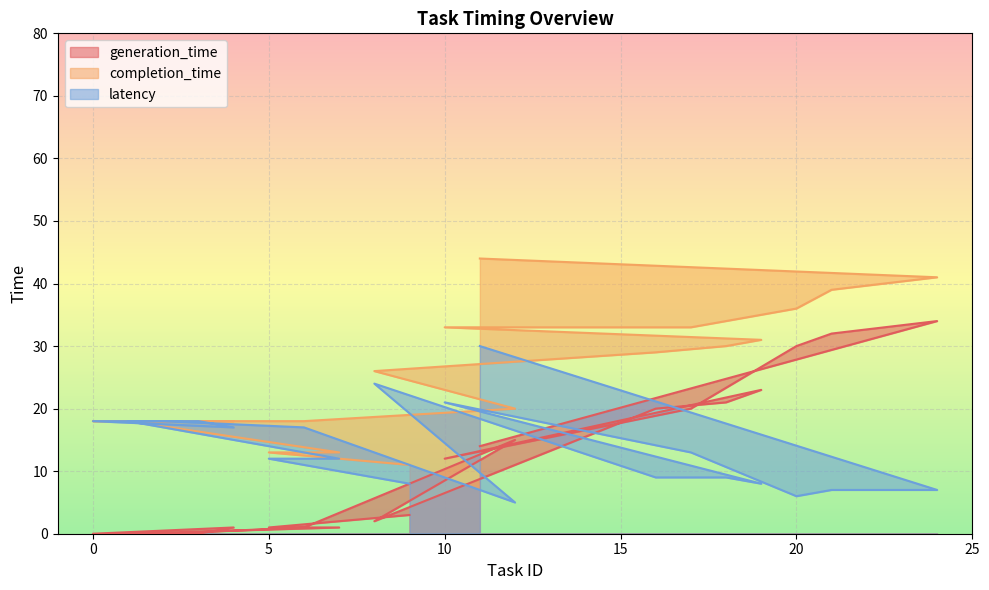

Which series has the widest spread of values?

generation_time